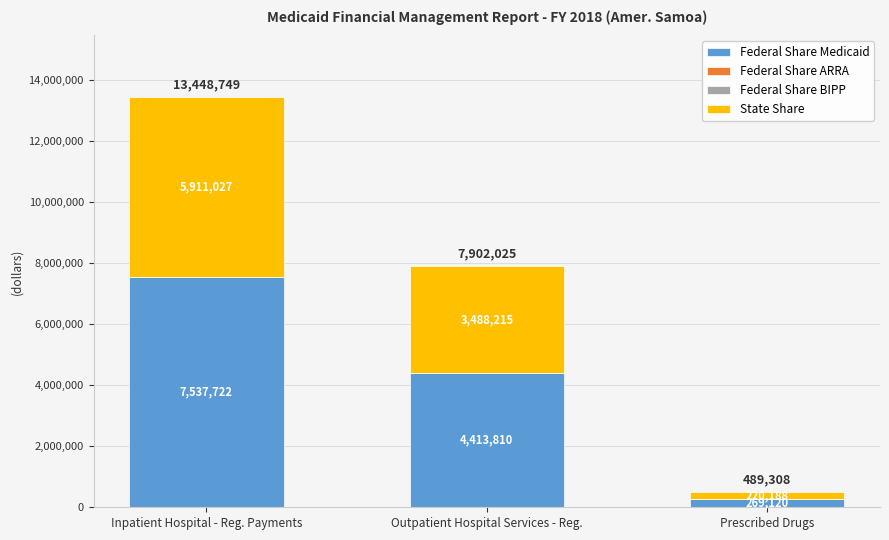

What is the minimum value for Federal Share Medicaid?

269120